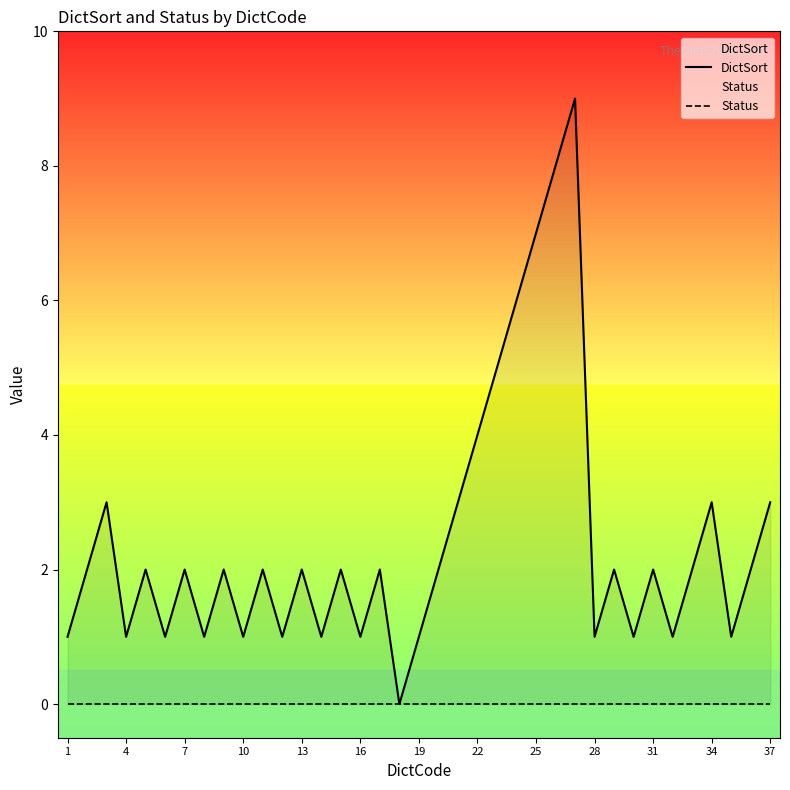

True or false: DictSort has a value of 4 at 34.

False